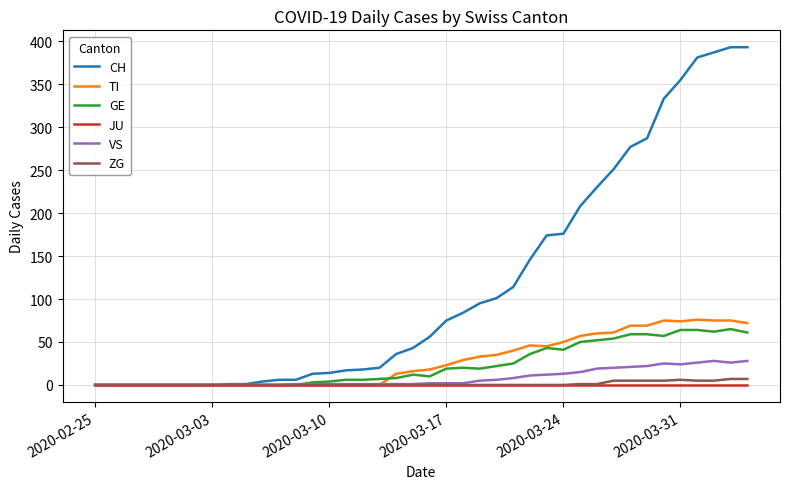

Which series has the largest range (max minus min)?

CH